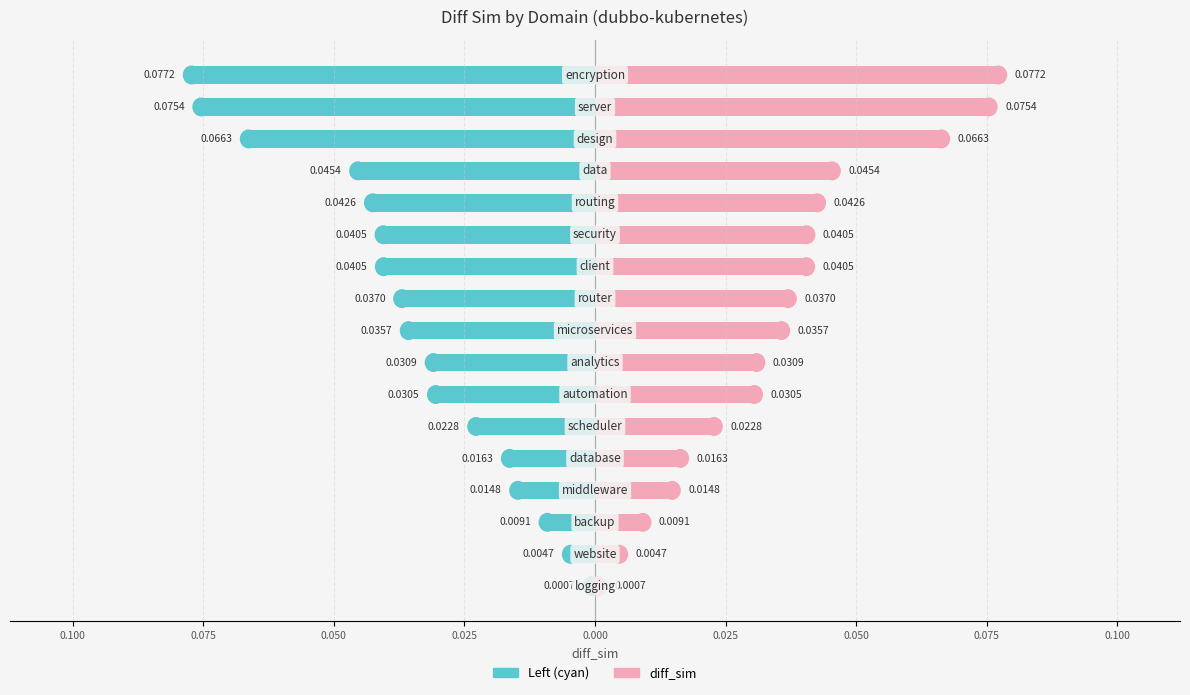

List the series in order of their overall mean, lowest first.

left_values, diff_sim